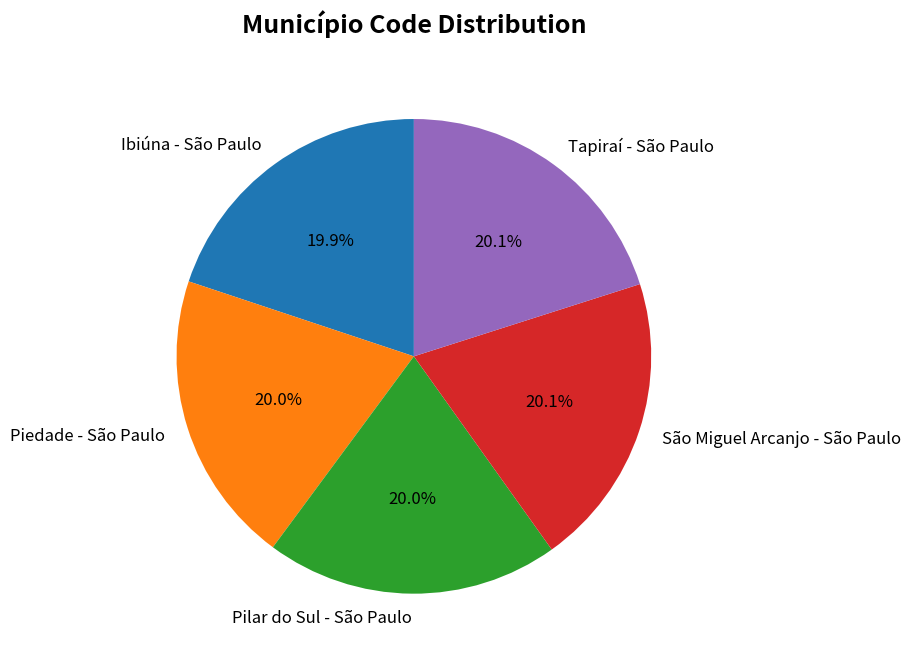

Combined, do Piedade - São Paulo and Ibiúna - São Paulo account for over 50%?

No